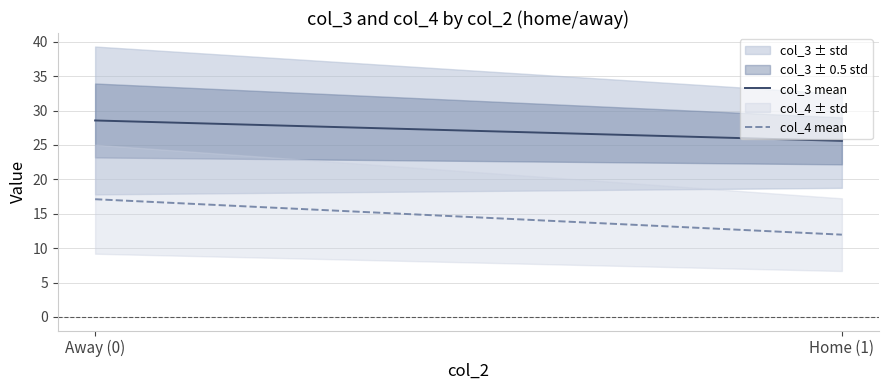

How many lines are shown in the chart?

4